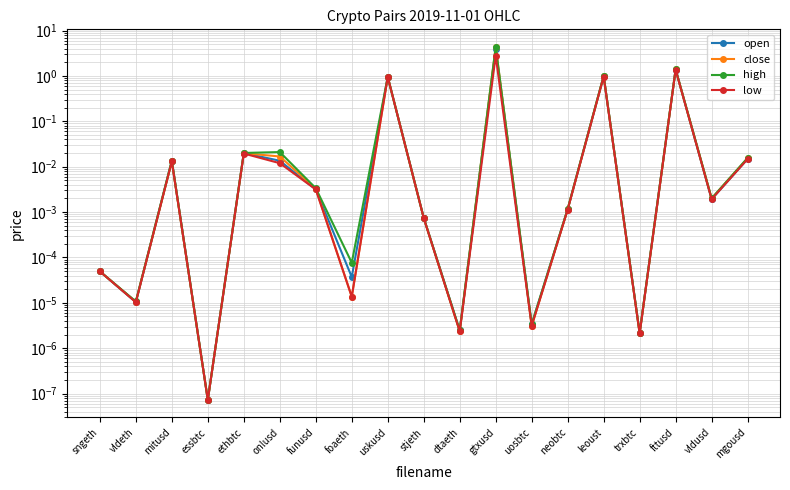

Count the number of data series in this chart.

4